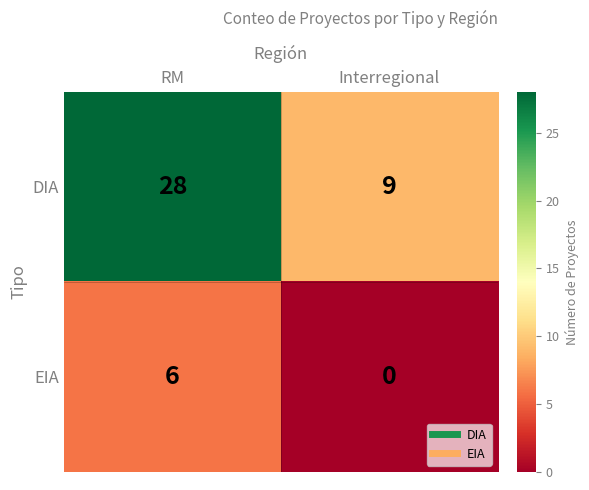

What is the maximum value shown in the chart?

28